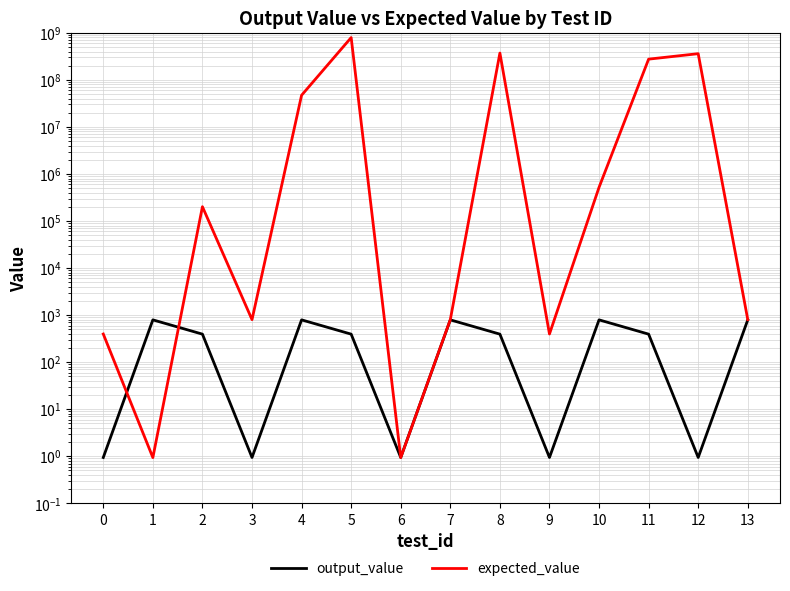

The output_value series shows 791.7 at 10. True or false?

True